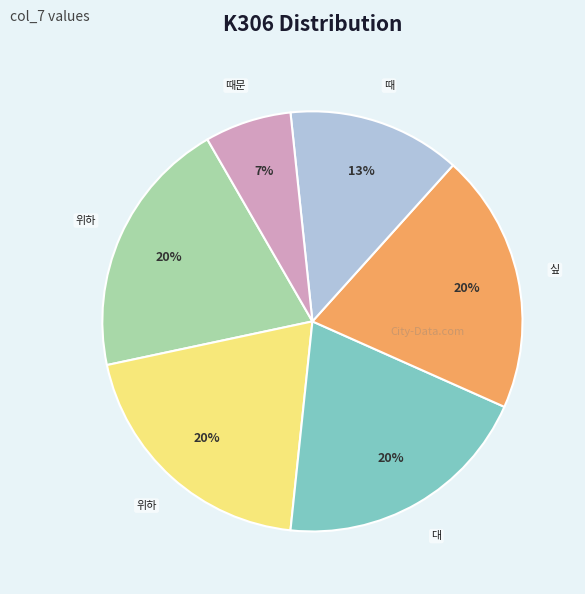

How many slices are in this pie chart?

6